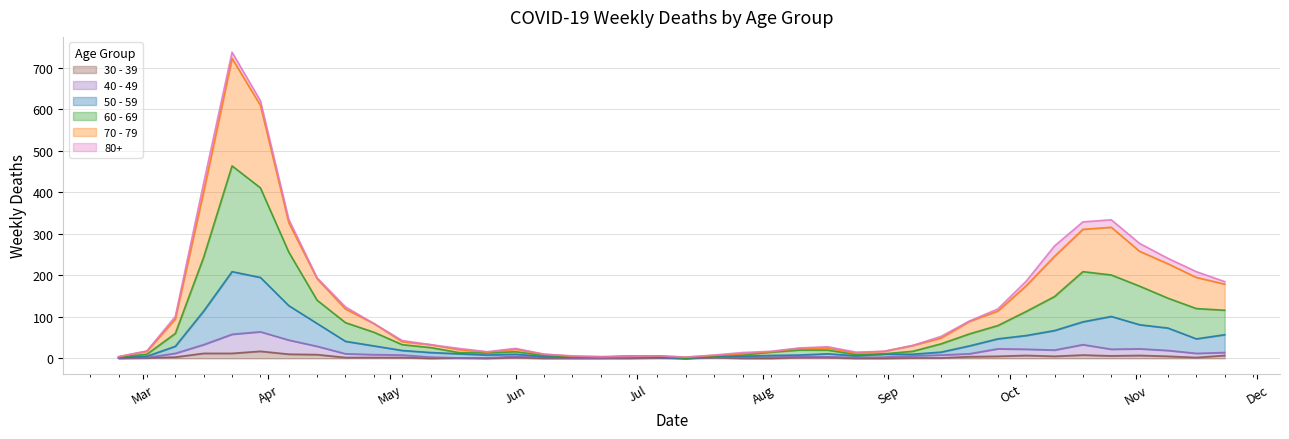

Which has a higher value, 2020-03-16 or 2020-05-18?

2020-03-16